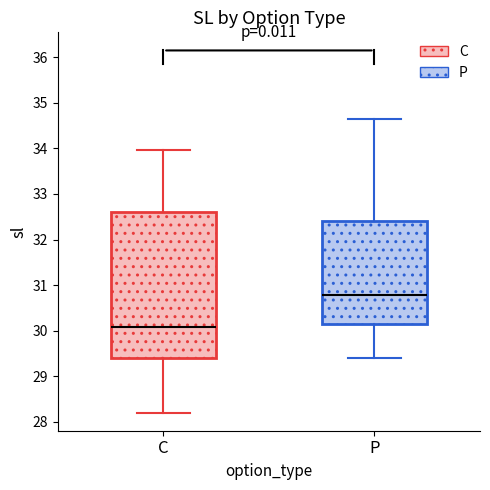

Where does the median line of the box for P sit on the y-axis? The values are not printed on the chart, so give them approximately, as read against the axis.

30.8